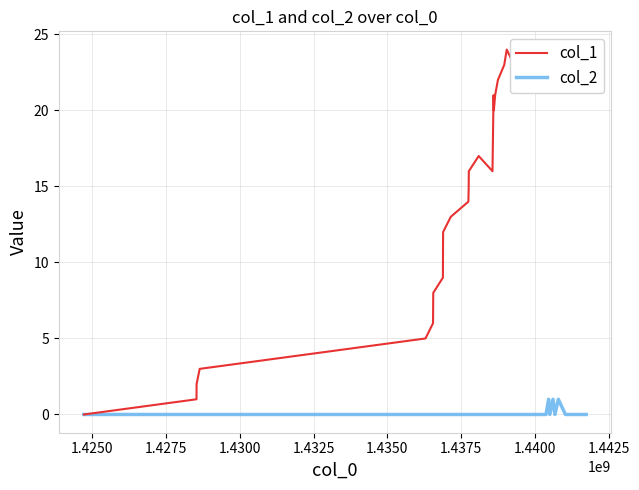

Count the number of data series in this chart.

2